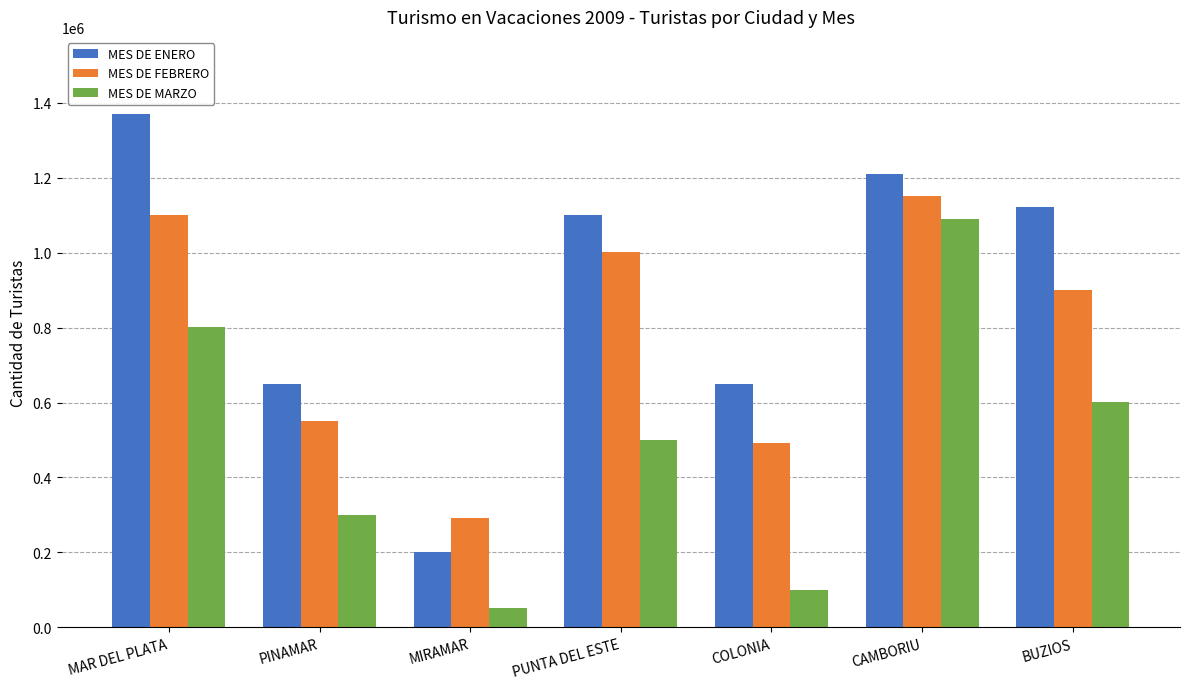

What position from the right is PINAMAR?

6